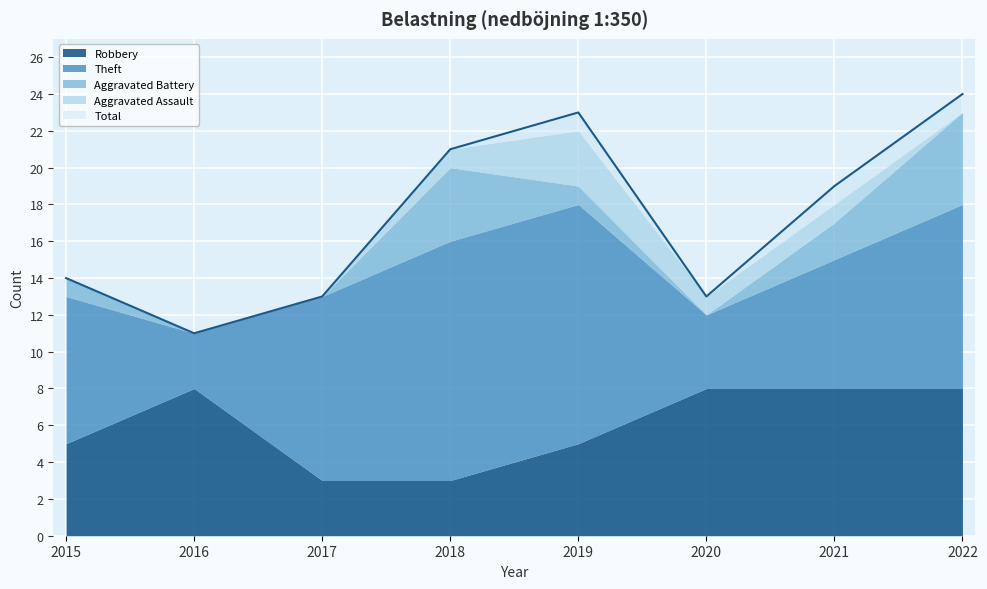

What are all the series names shown in the legend?

Robbery, Theft, Aggravated Battery, Aggravated Assault, Total